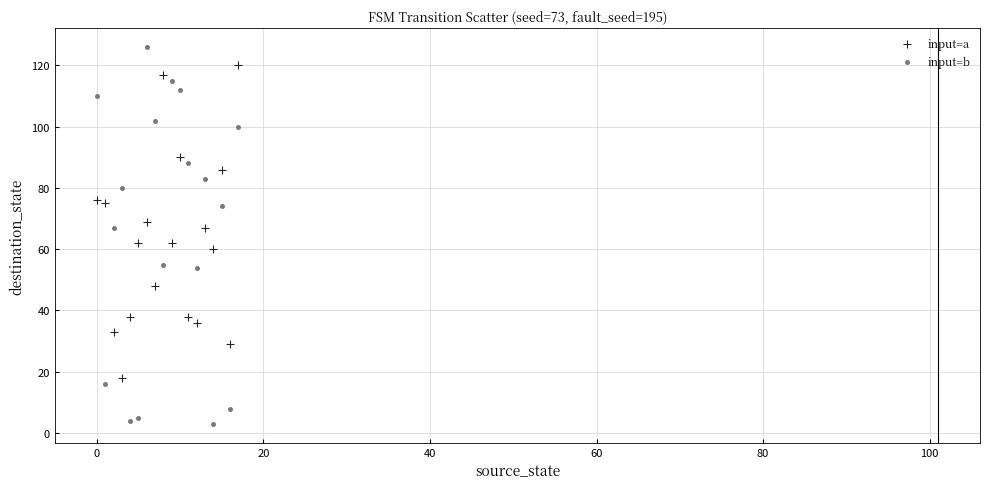

Which series has the widest spread of Y values?

input=b